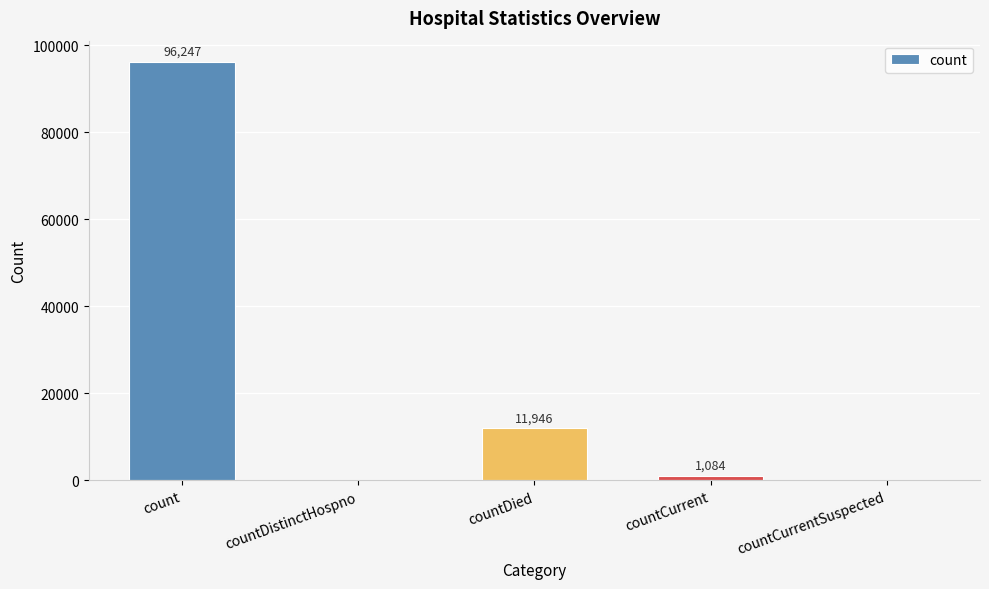

True or false: the data shows 55410 at count.

False